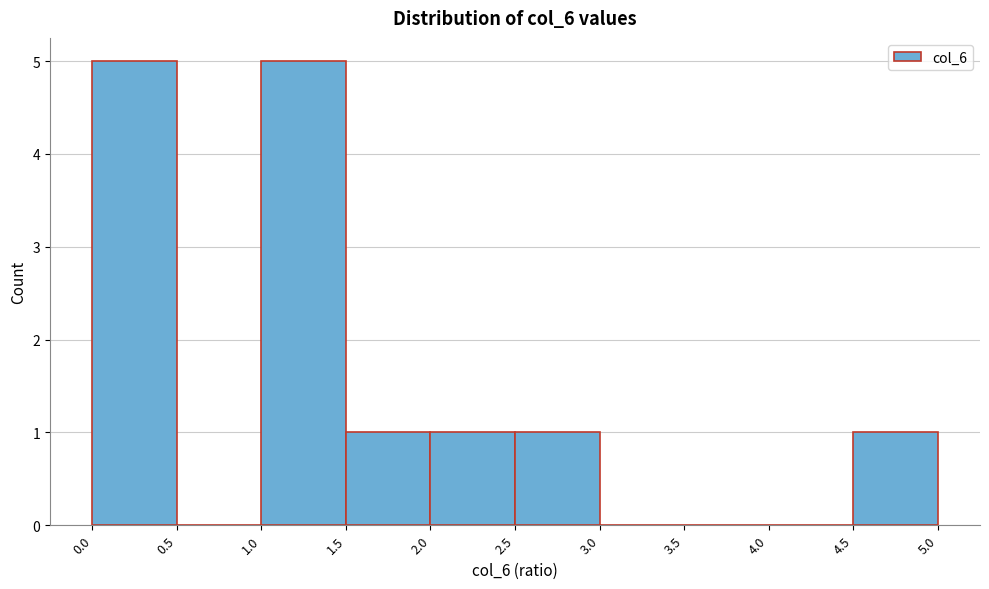

Reading left to right, transcribe this chart: for each bar, give the range it covers on the x-axis and its height. The values are not printed on the chart, so give them approximately, as read against the axis.

0.0 to 0.5: 5
0.5 to 1.0: 0
1.0 to 1.5: 5
1.5 to 2.0: 1
2.0 to 2.5: 1
2.5 to 3.0: 1
3.0 to 3.5: 0
3.5 to 4.0: 0
4.0 to 4.5: 0
4.5 to 5.0: 1